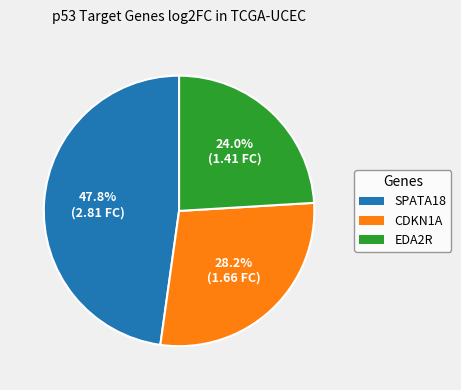

Is the sum of EDA2R and SPATA18 greater than half?

Yes